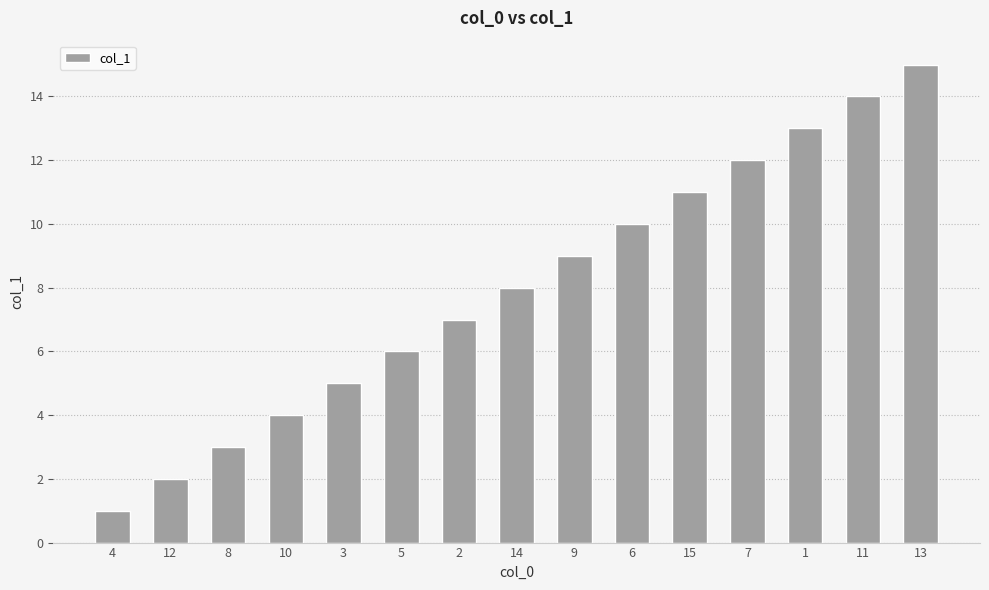

What is the label of the 4th bar from the right?

7